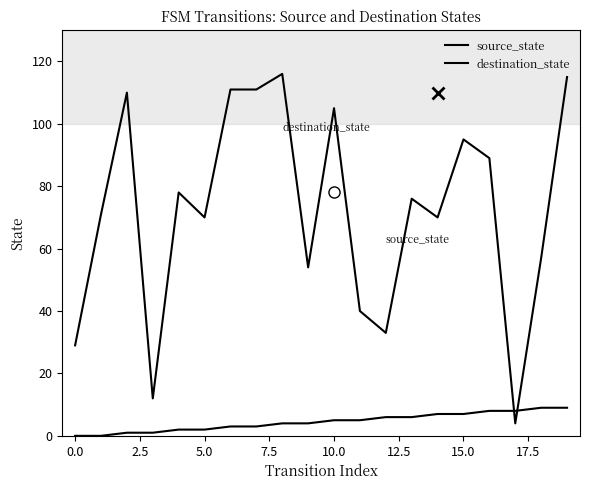

How many values in the destination_state series are below 76?

10